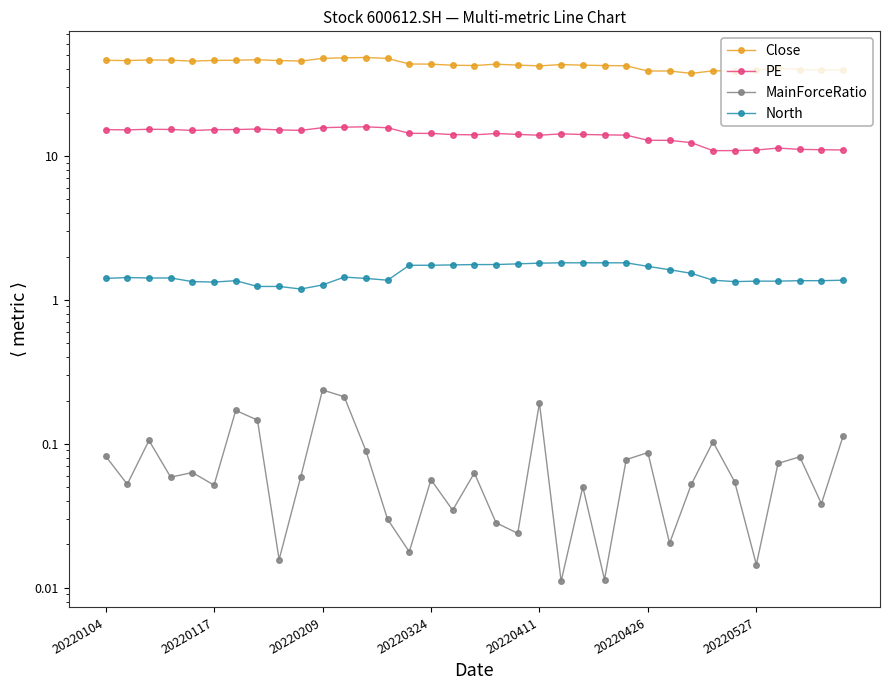

How many data points in PE are above 14?

23